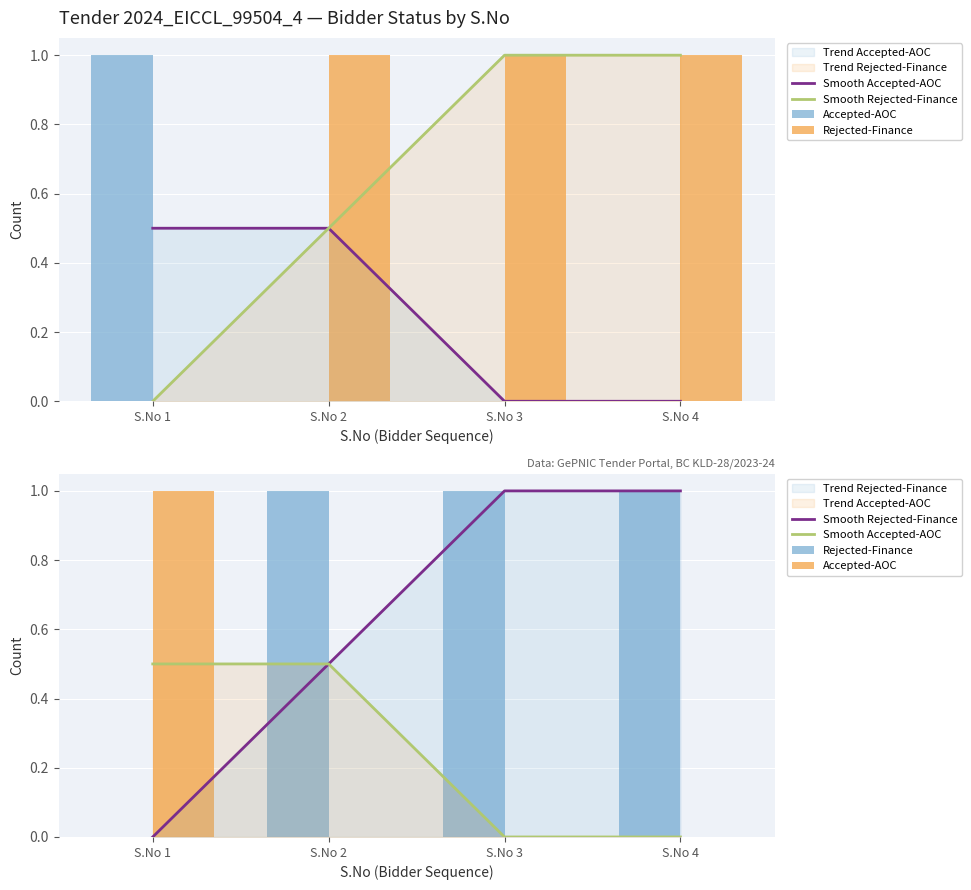

Which series has the largest range (max minus min)?

Smooth Rejected-Finance